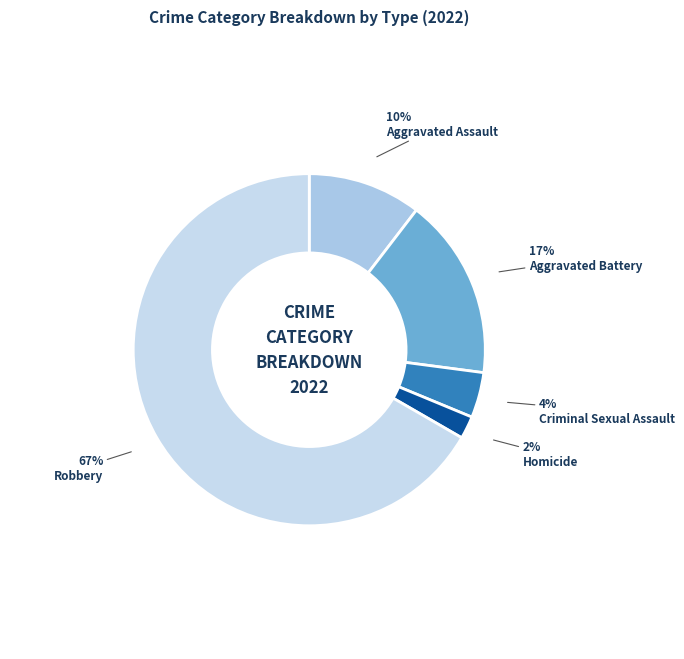

Count the number of slices in the pie.

5